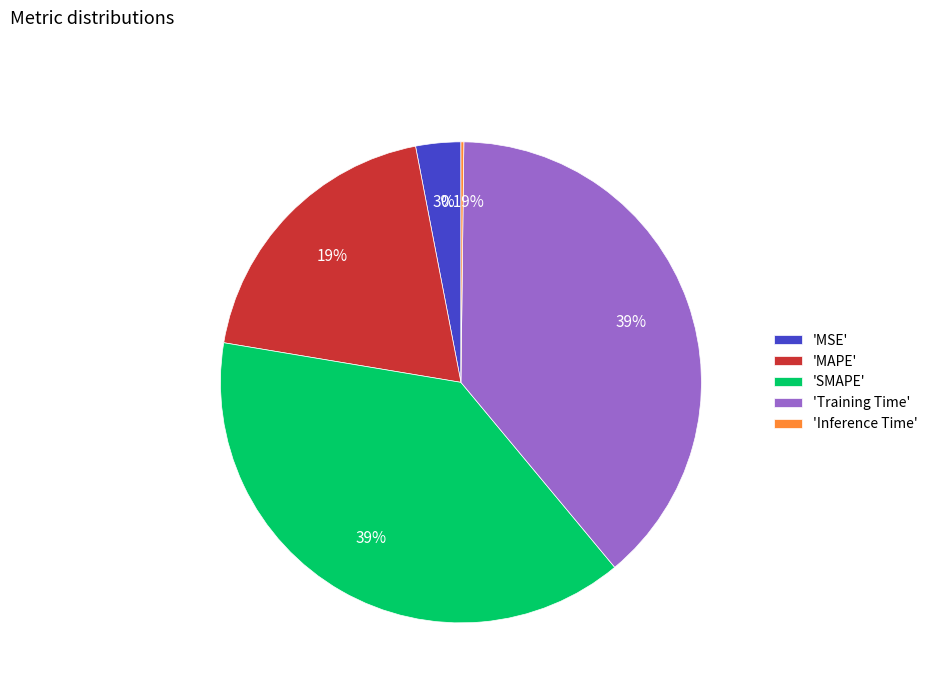

Approximately how many times larger is the value at 'MAPE' compared to 'Training Time'?

0.5